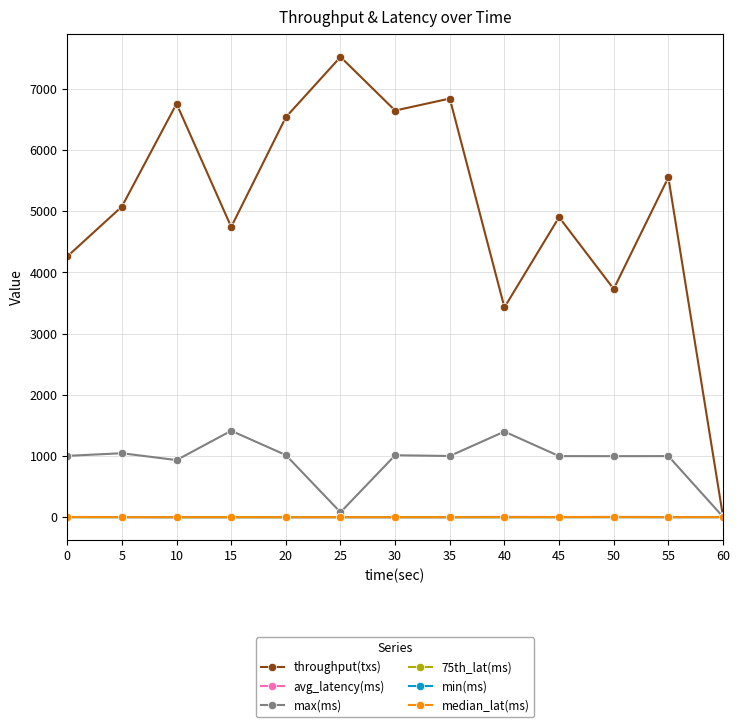

Is it true that min(ms) equals 1.0 at 0?

True